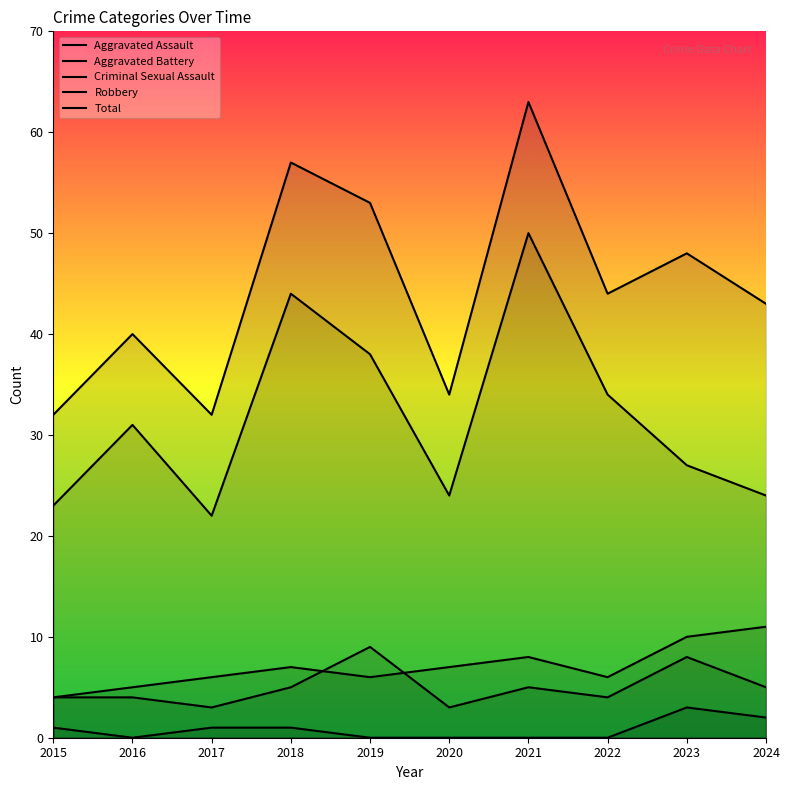

True or false: Criminal Sexual Assault and Robbery intersect in this chart.

False